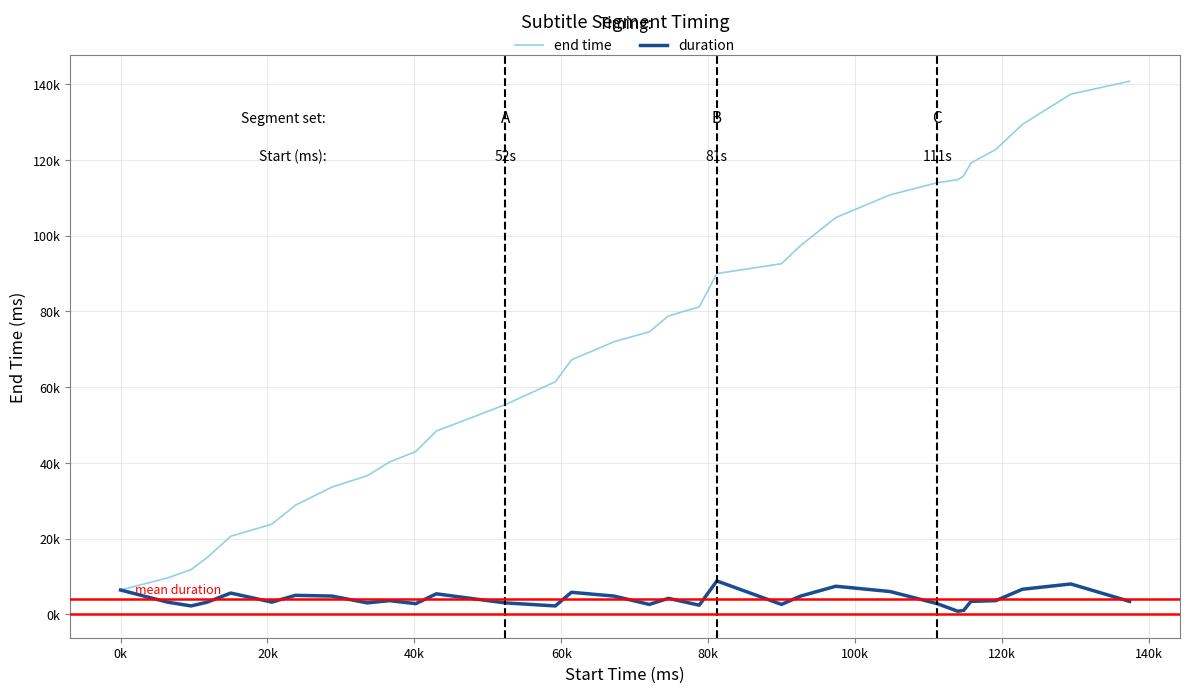

True or false: duration and end time cross at least once.

False